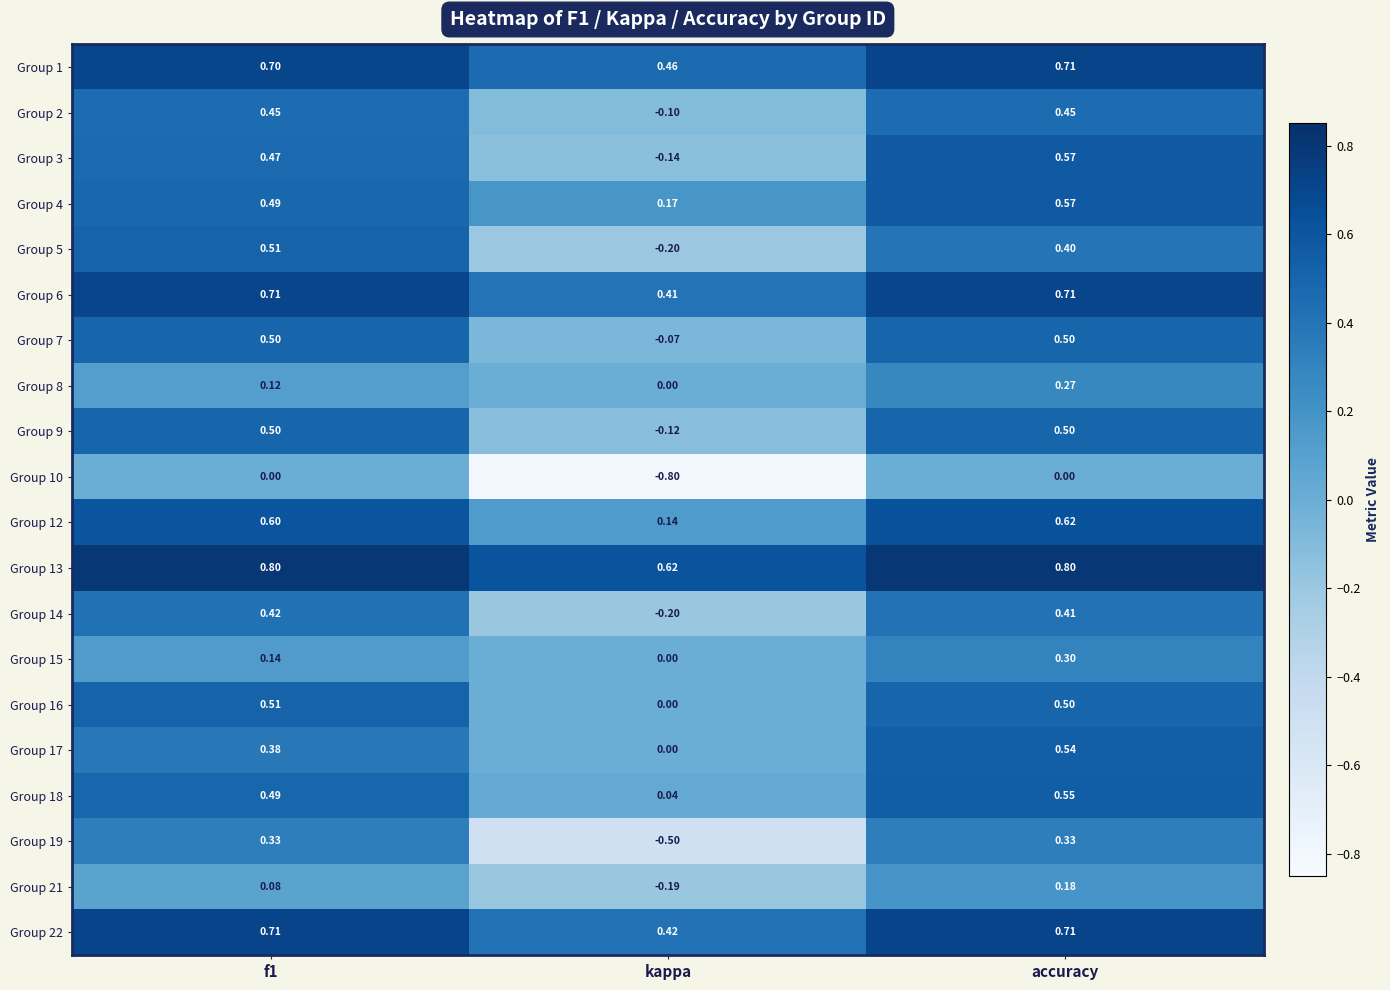

At which label does Group 1 reach its peak?

accuracy